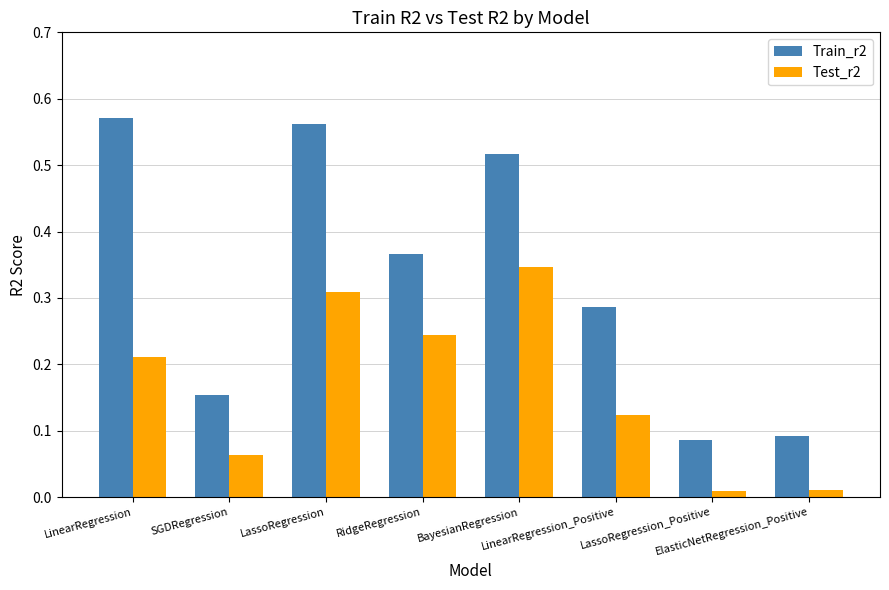

How many Train_r2 values are between 0 and 1?

8